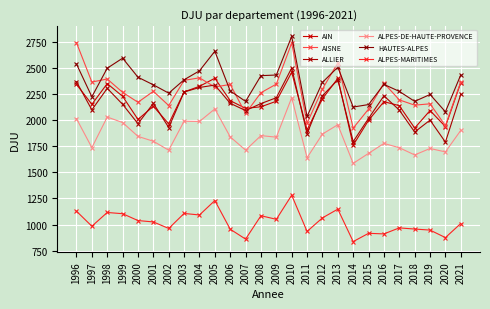

What is the sum of all ALPES-MARITIMES values?

26572.5